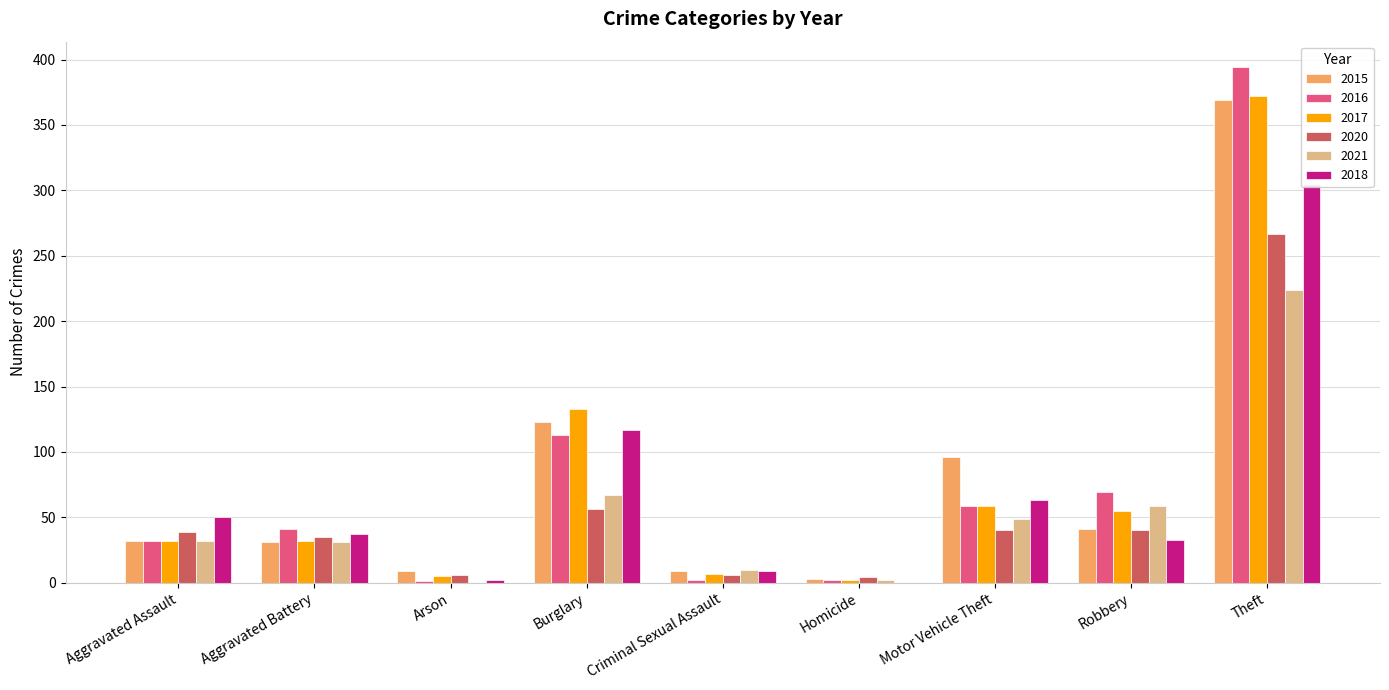

Is the value of 2017 at Arson greater than the value of 2016 at Arson?

Yes